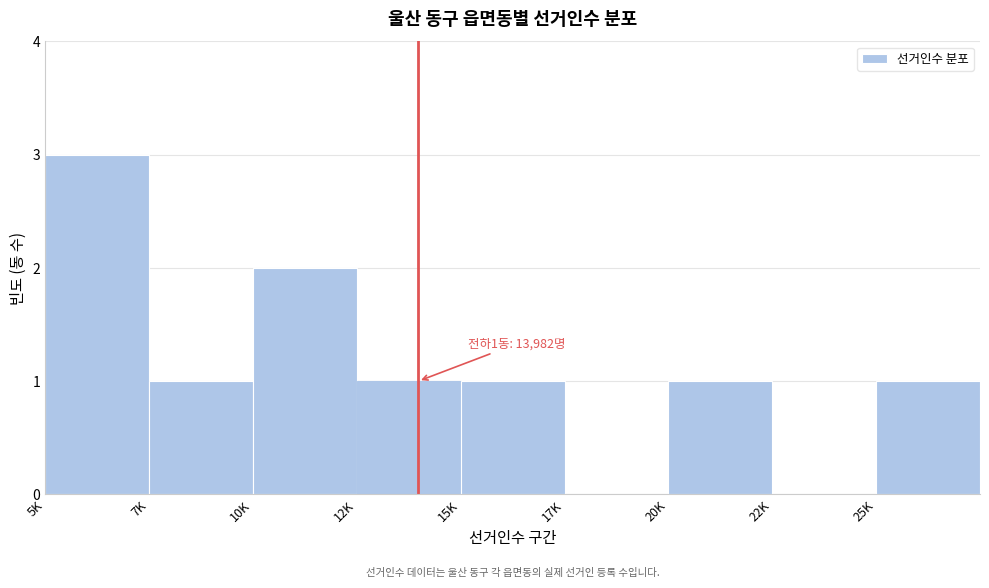

Reading left to right, extract all data points from this chart.

5K=3	7K=1	10K=2	12K=1	15K=1	17K=0	20K=1	22K=0	25K=1